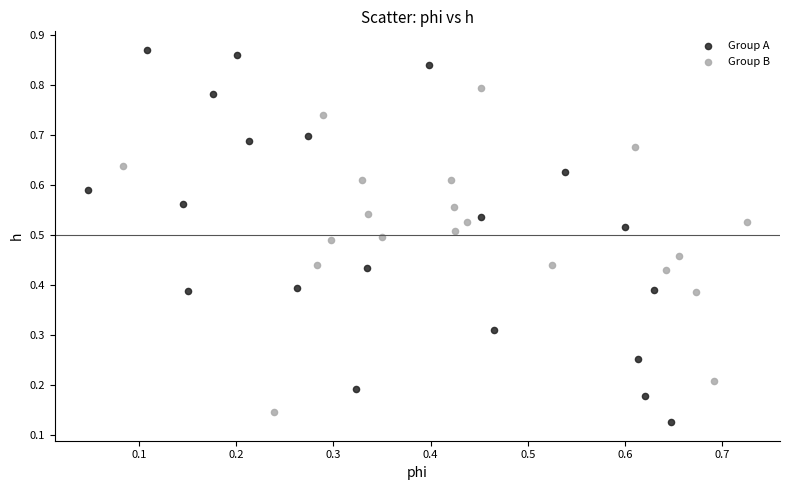

Which series contains the highest Y value?

Group A